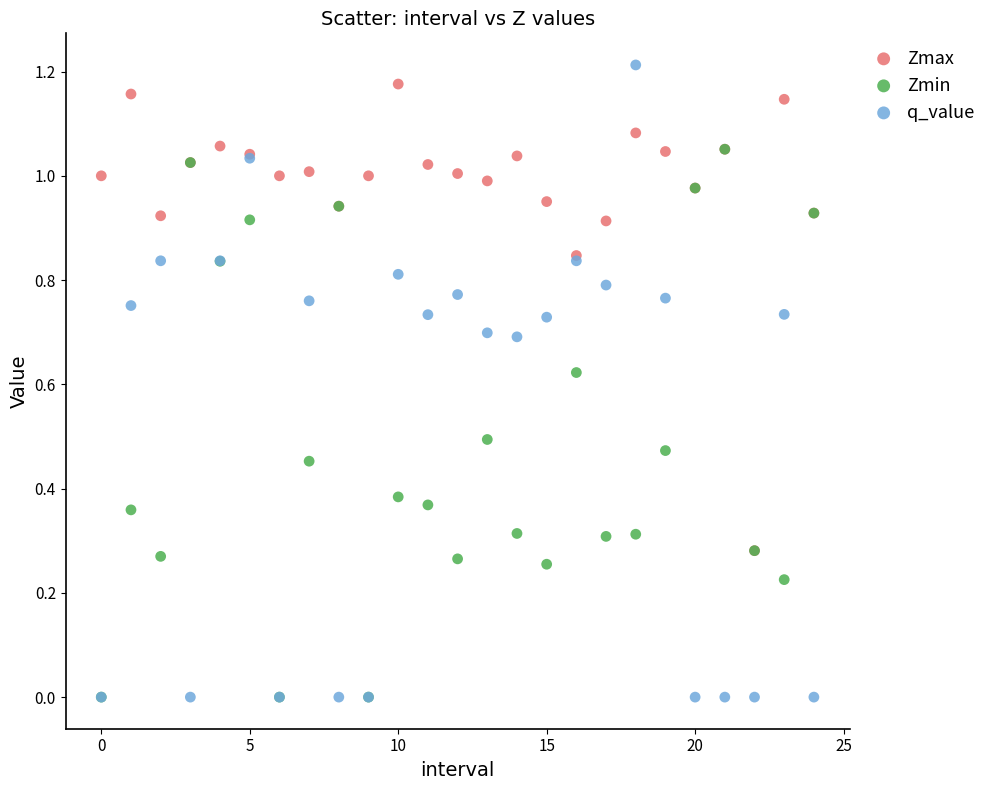

Which series has the widest spread of Y values?

q_value